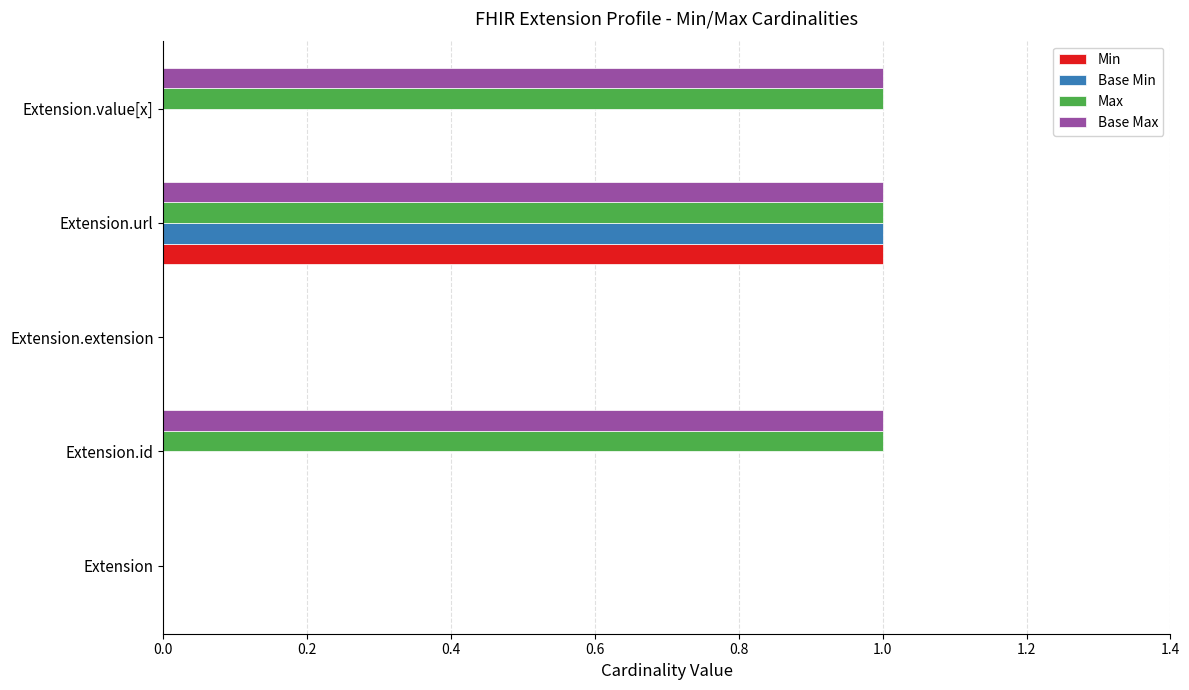

Count the Max values in the range 0 to 1.

5